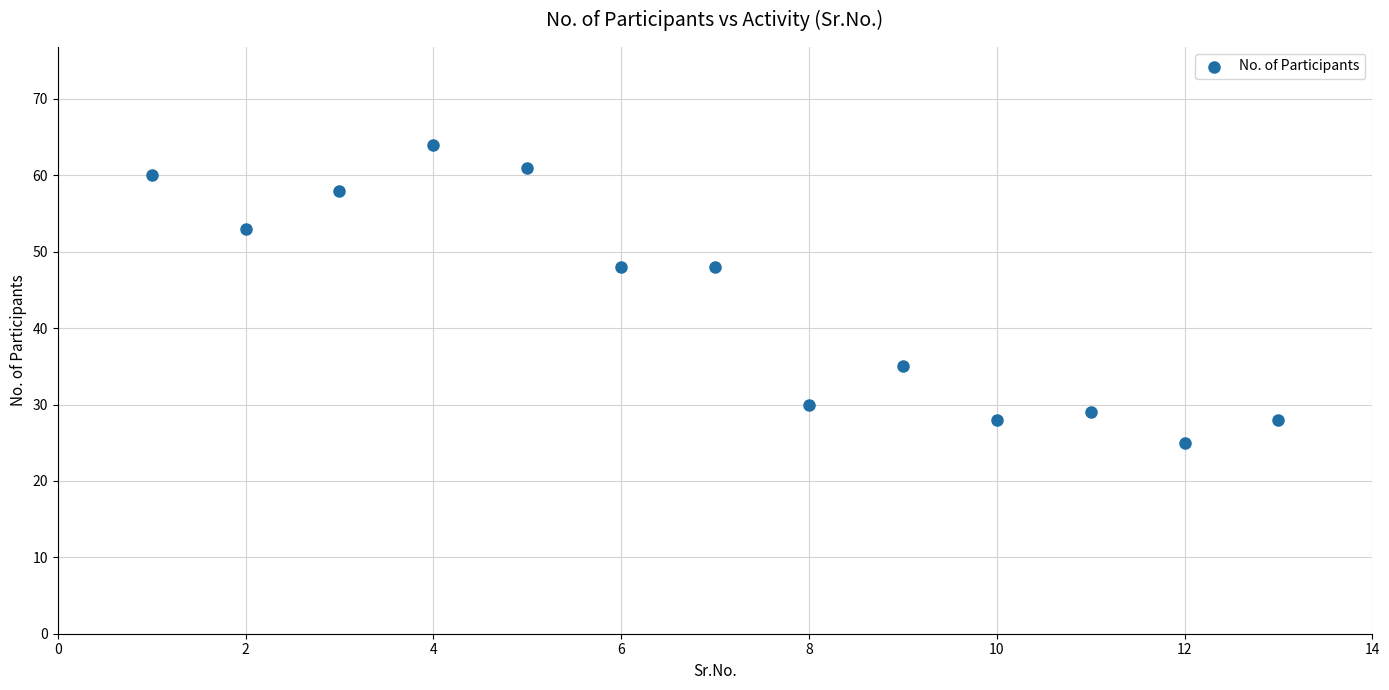

What is the range of Y values (max minus min)?

39